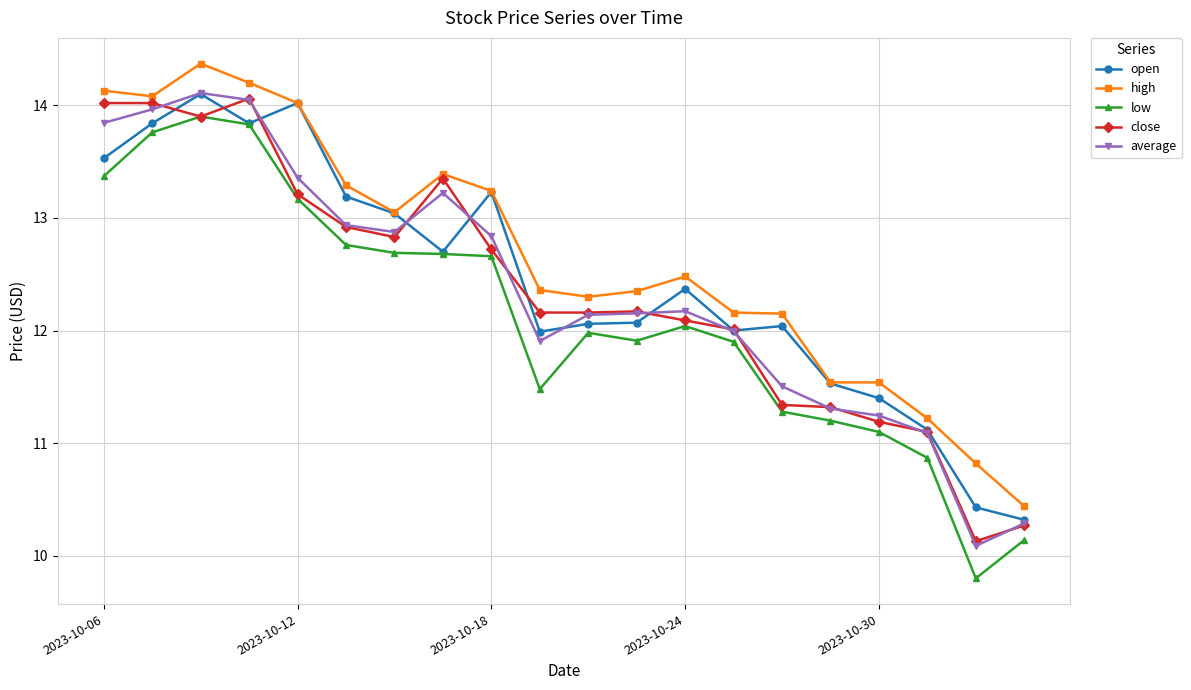

True or false: high has more than 2 interior local peaks.

True